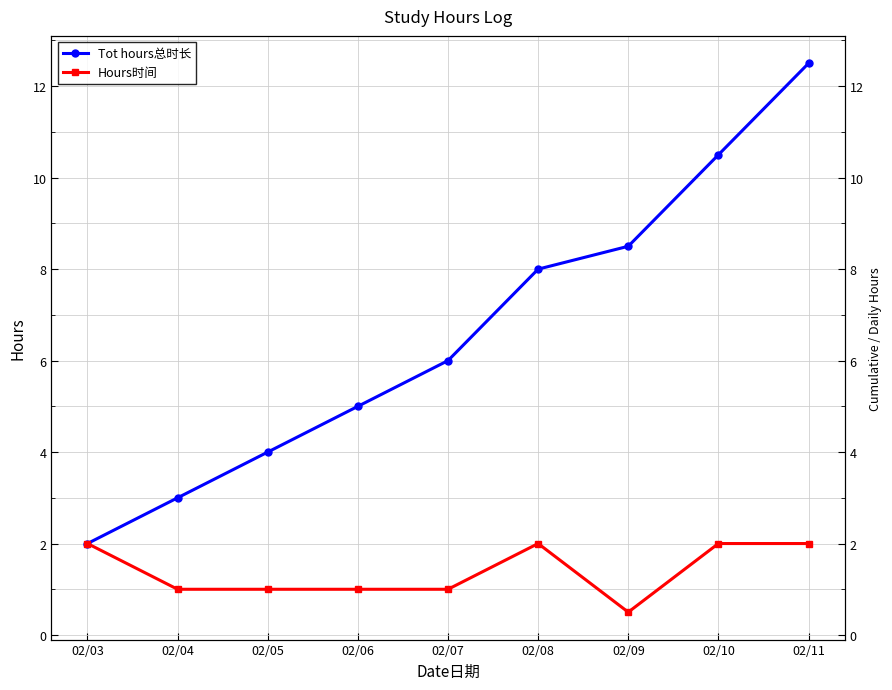

What is the difference between the second highest and minimum values in the Hours时间 series?

1.5